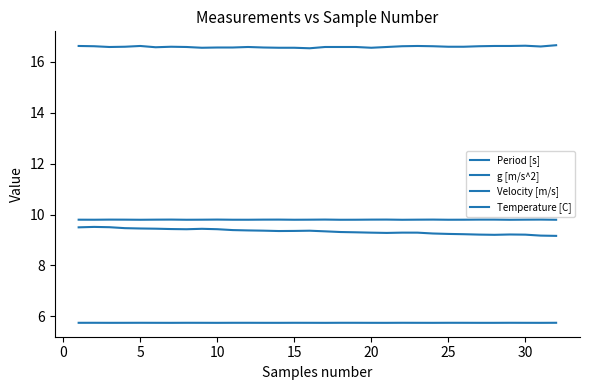

How many lines are shown in the chart?

4